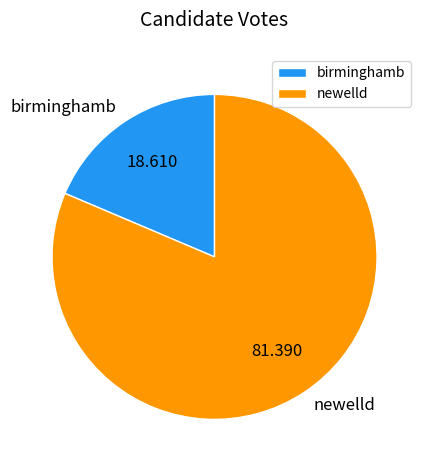

Combined, do newelld and birminghamb account for over 50%?

Yes